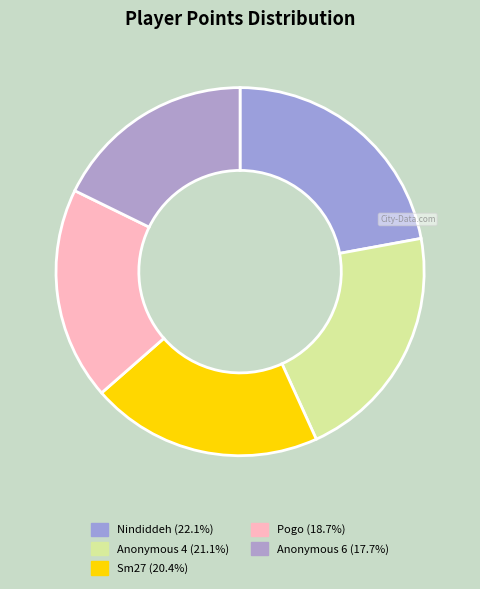

How many slices are in this pie chart?

5